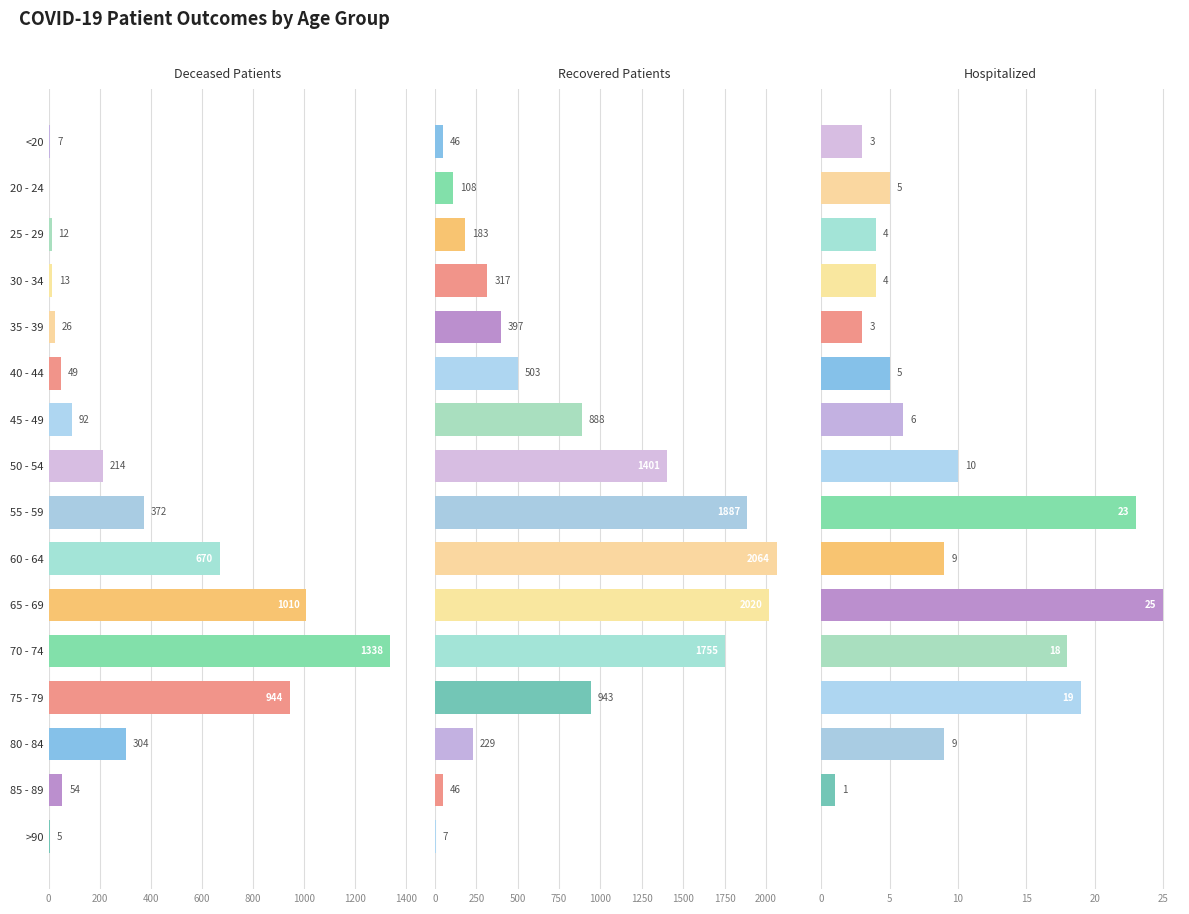

Reading right to left, extract all data points from this chart.

deceased_patients: 5	54	304	944	1338	1010	670	372	214	92	49	26	13	12	0	7
recovered_patients: 7	46	229	943	1755	2020	2064	1887	1401	888	503	397	317	183	108	46
patients_in_hospital: 0	1	9	19	18	25	9	23	10	6	5	3	4	4	5	3